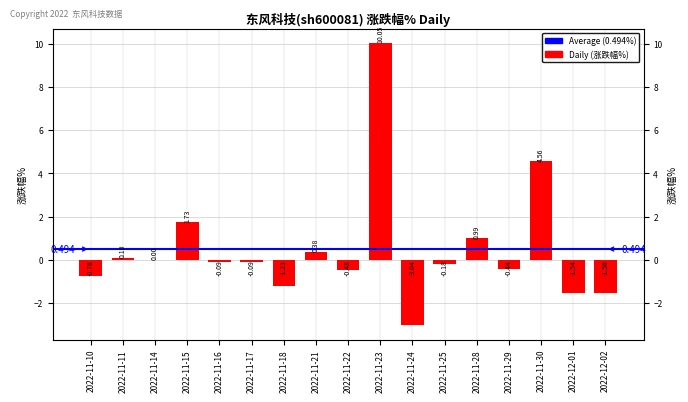

Which label corresponds to the largest value in the chart?

2022-11-23